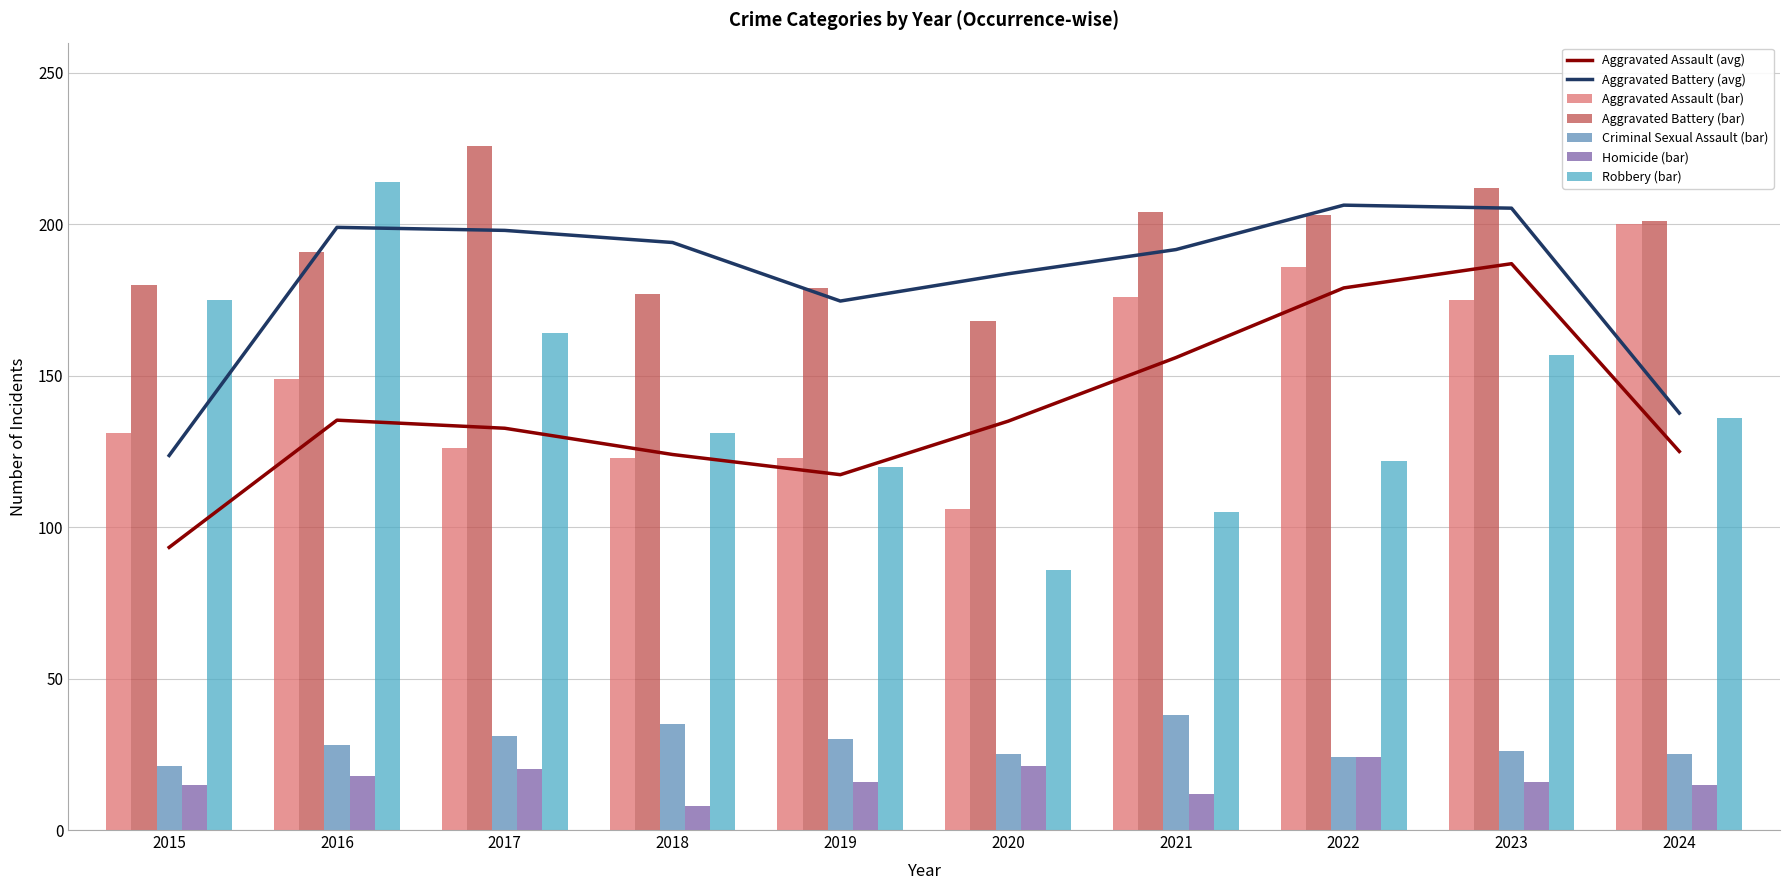

What is the value of the Aggravated Battery bar at the 10th from the left?

201